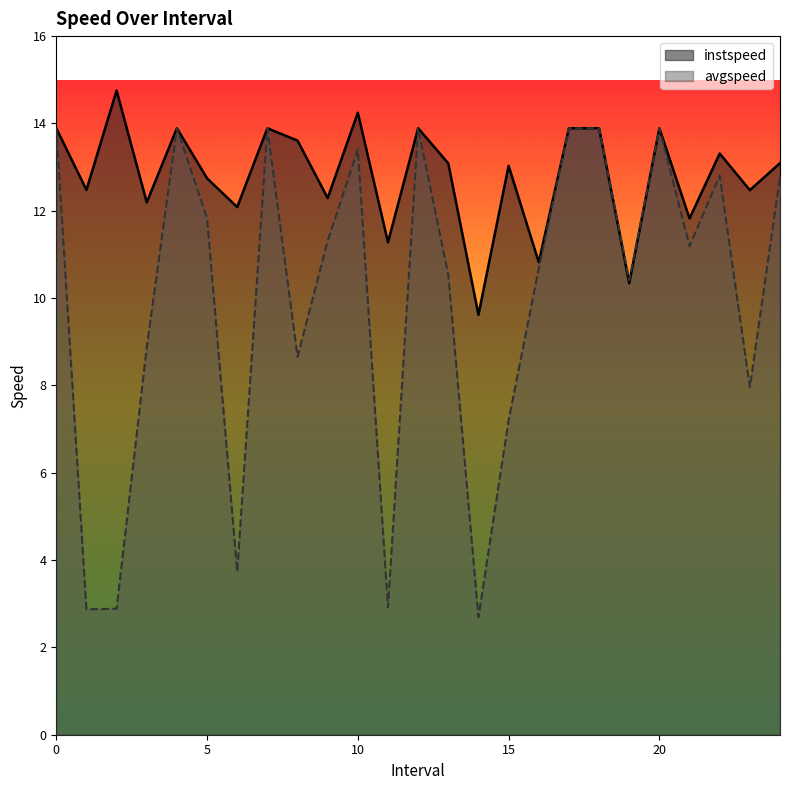

Read the avgspeed value at 14.0.

2.7